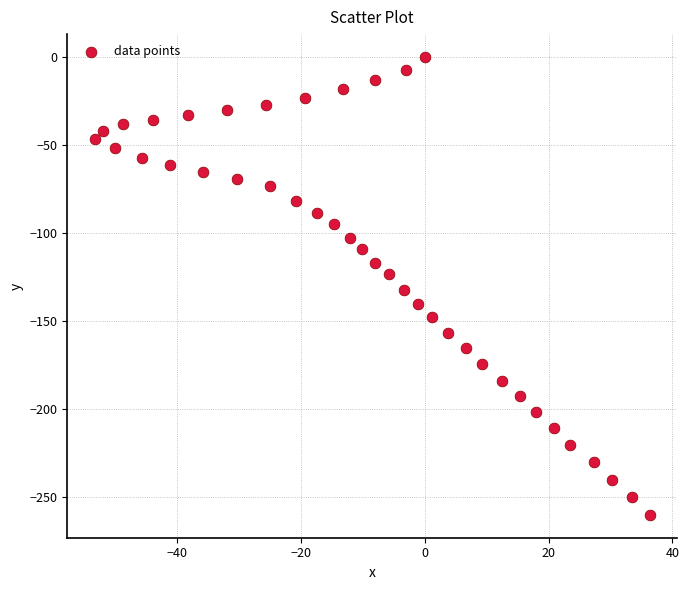

What is the range of X values (max minus min)?

89.6